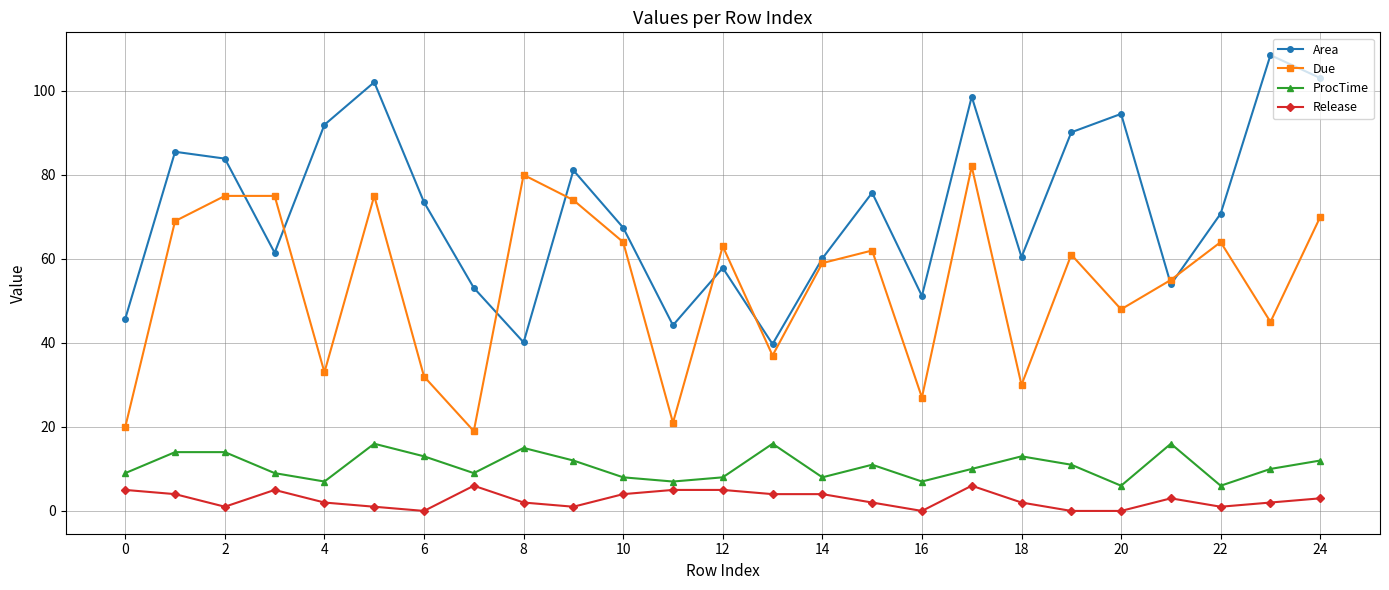

List the series in order of their peak value, highest first.

Area, Due, ProcTime, Release